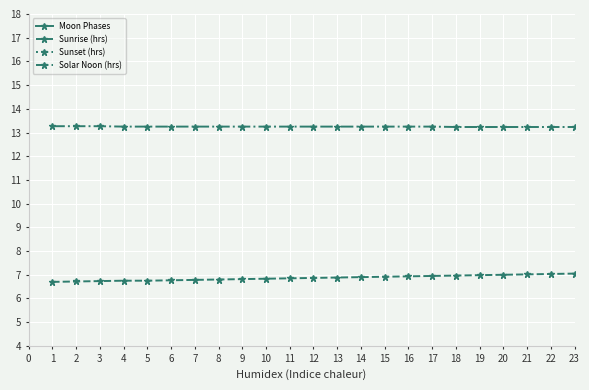

Is it true that Moon Phases equals -2.6 at 22?

False